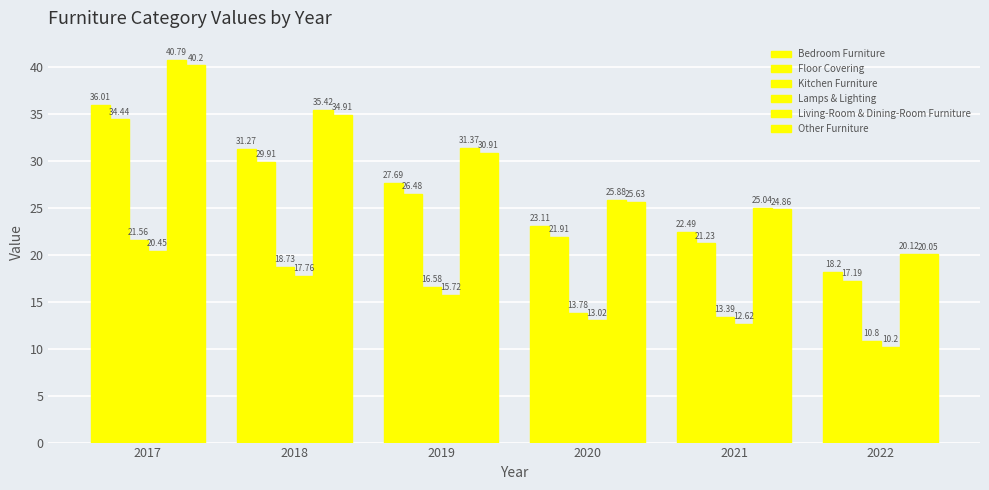

What is the total value across all series at 2022?

96.6